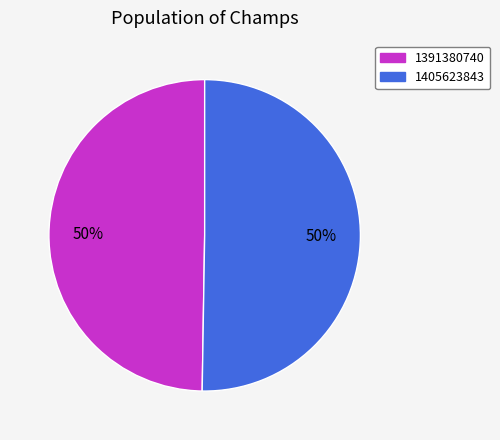

Which slice is the smallest?

1391380740